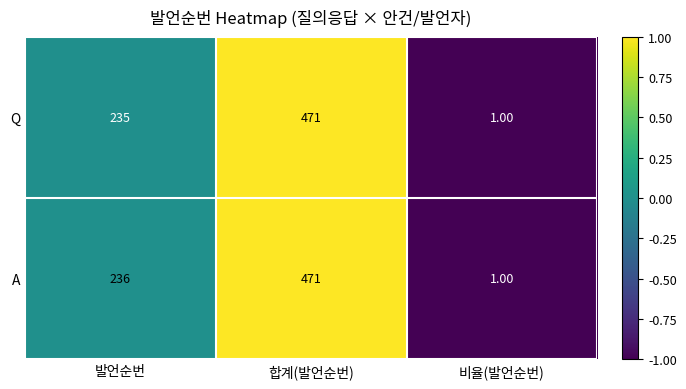

Count the number of data series in this chart.

2